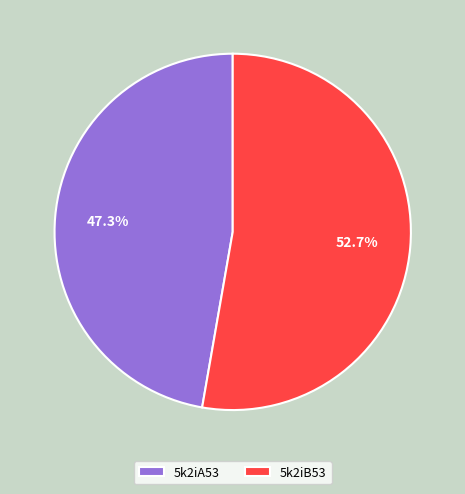

The 5k2iA53 slice represents 53% of the pie. True or false?

False